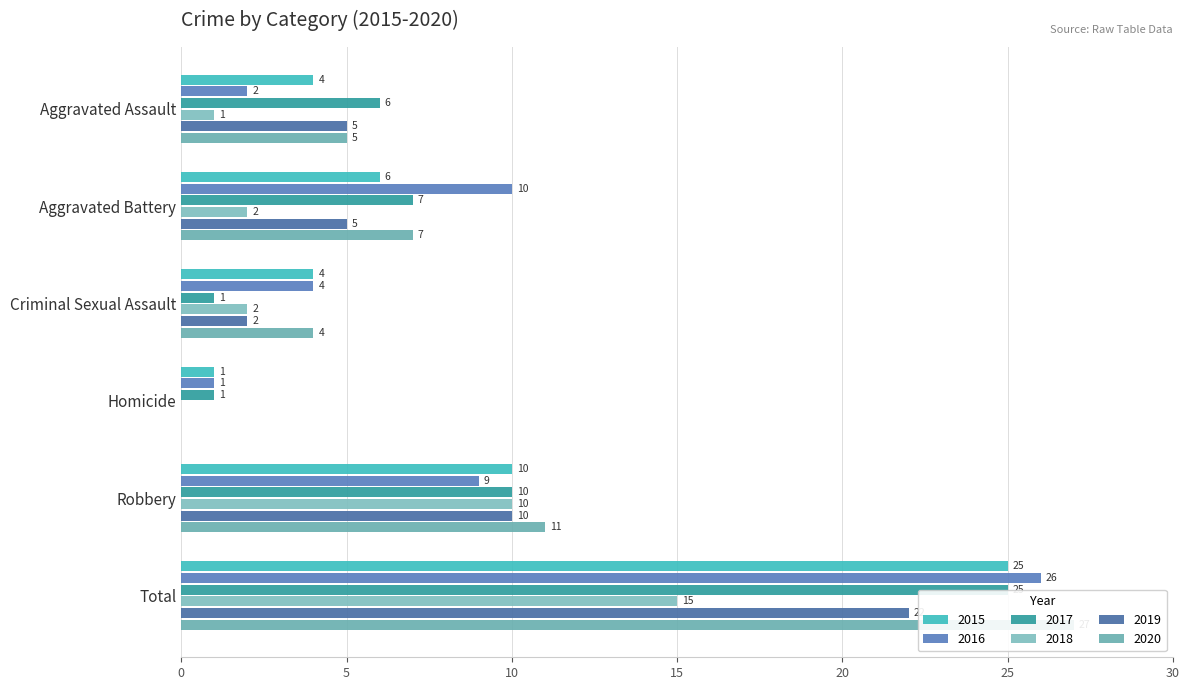

List the series in order of their peak value, highest first.

2020, 2016, 2015, 2017, 2019, 2018